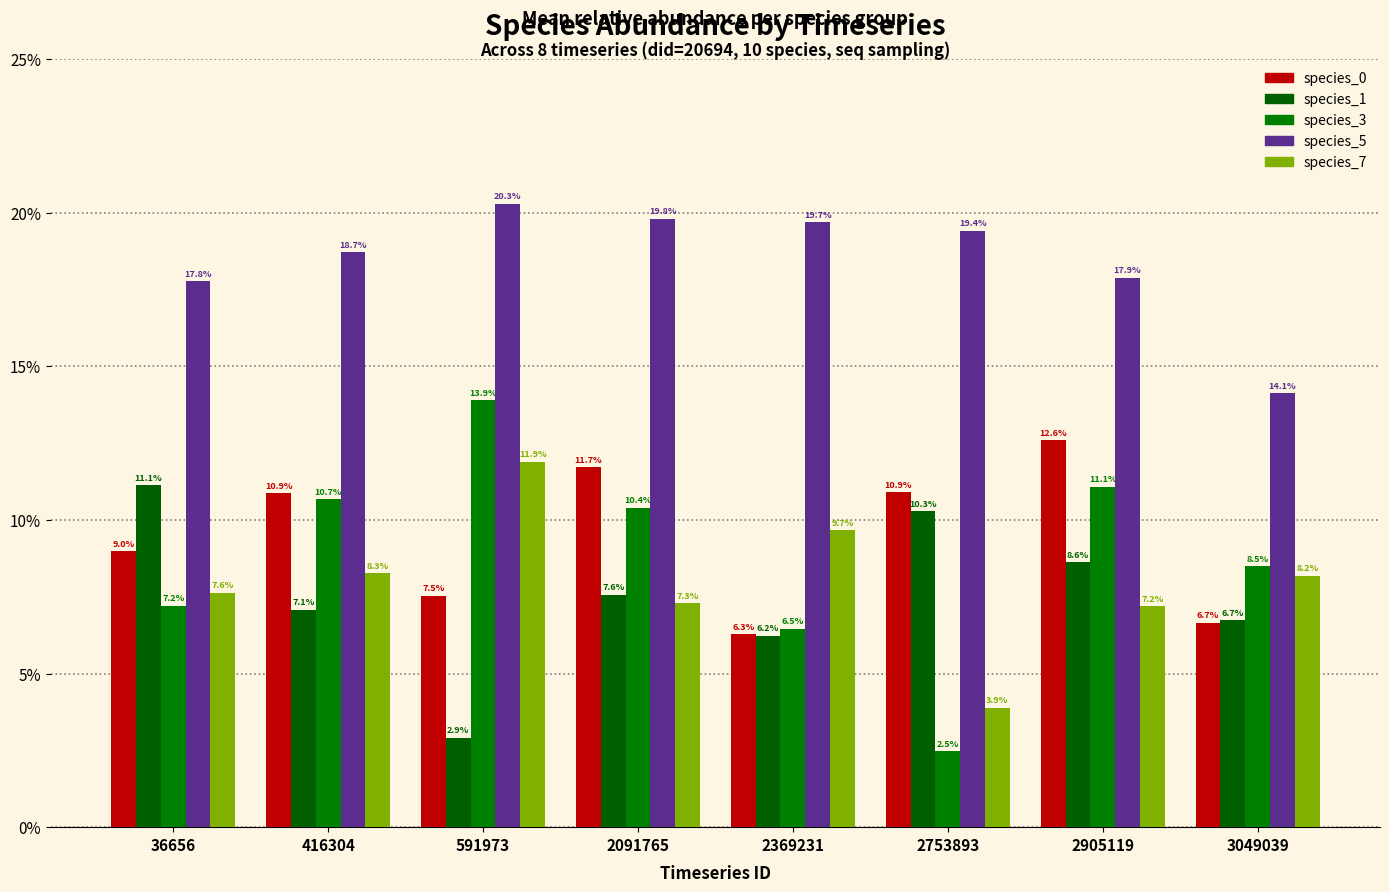

At which category is the sum across all series the highest?

2905119